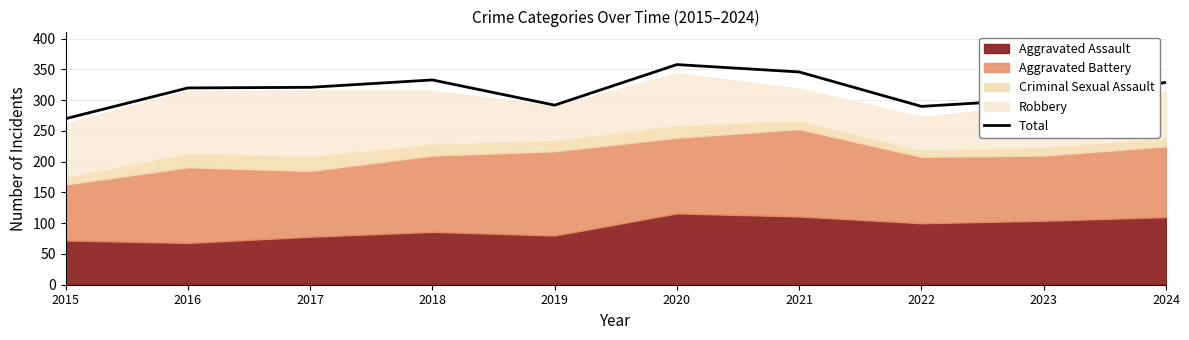

True or false: the data shows 541 at 2024.

False